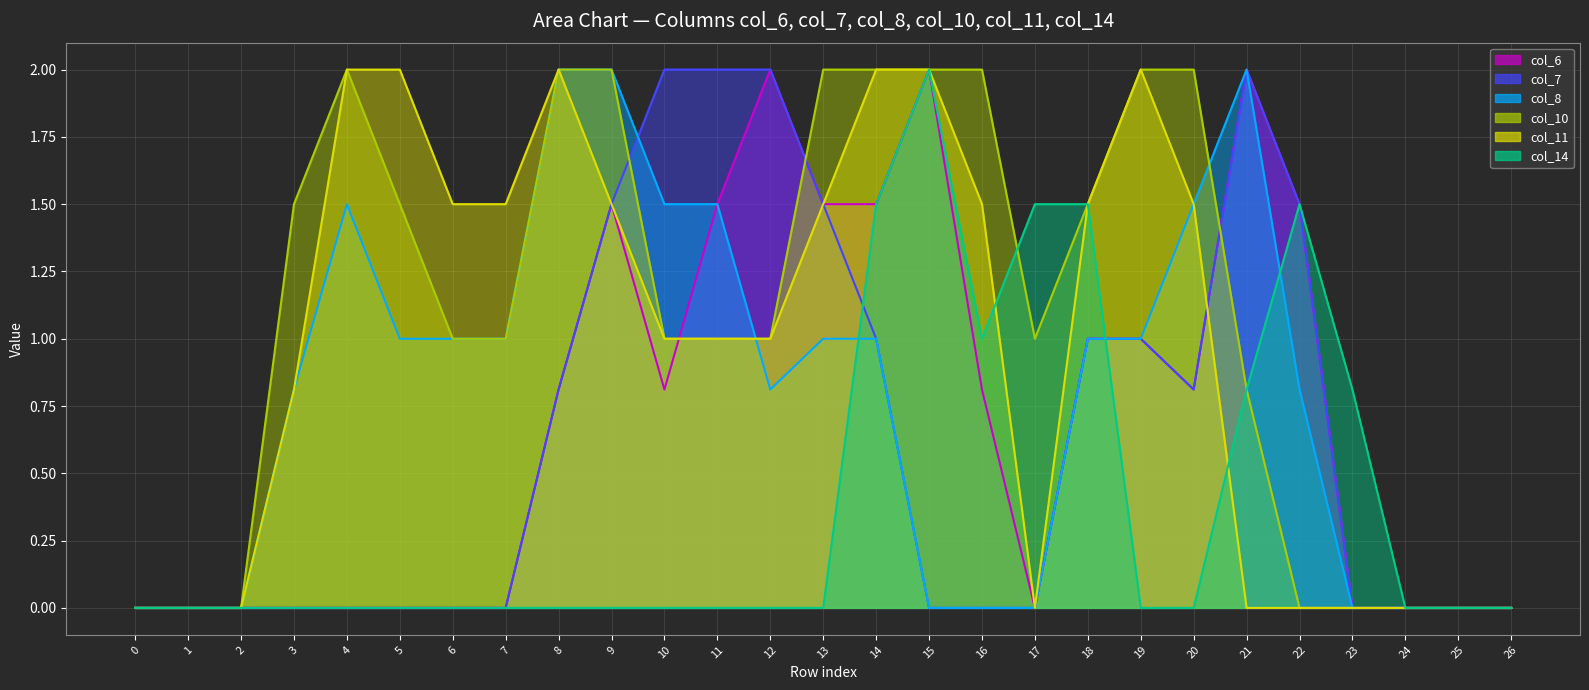

What is the total value across all series at 8?

7.6